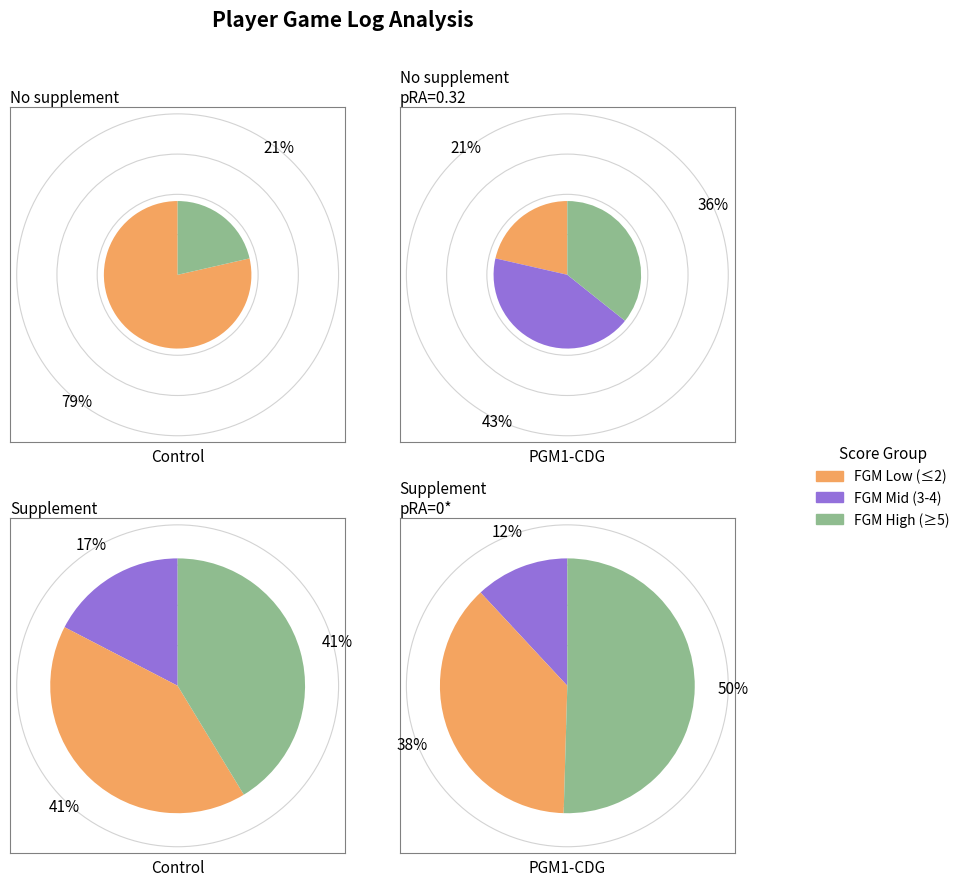

Does 5 represent more than half of the total?

No